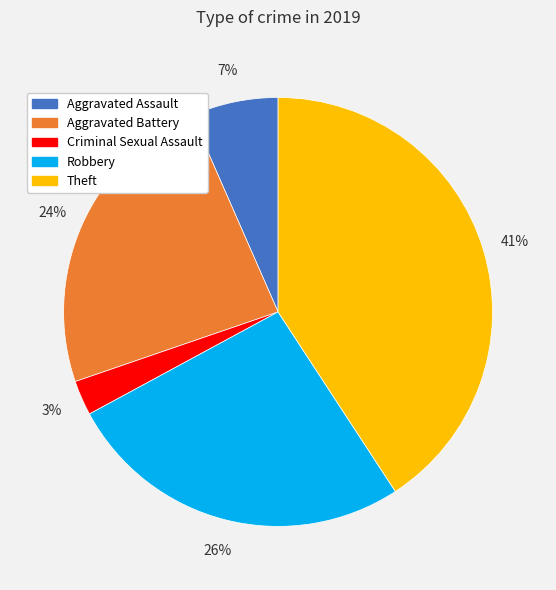

To the nearest percent, what is the average slice percentage?

20%